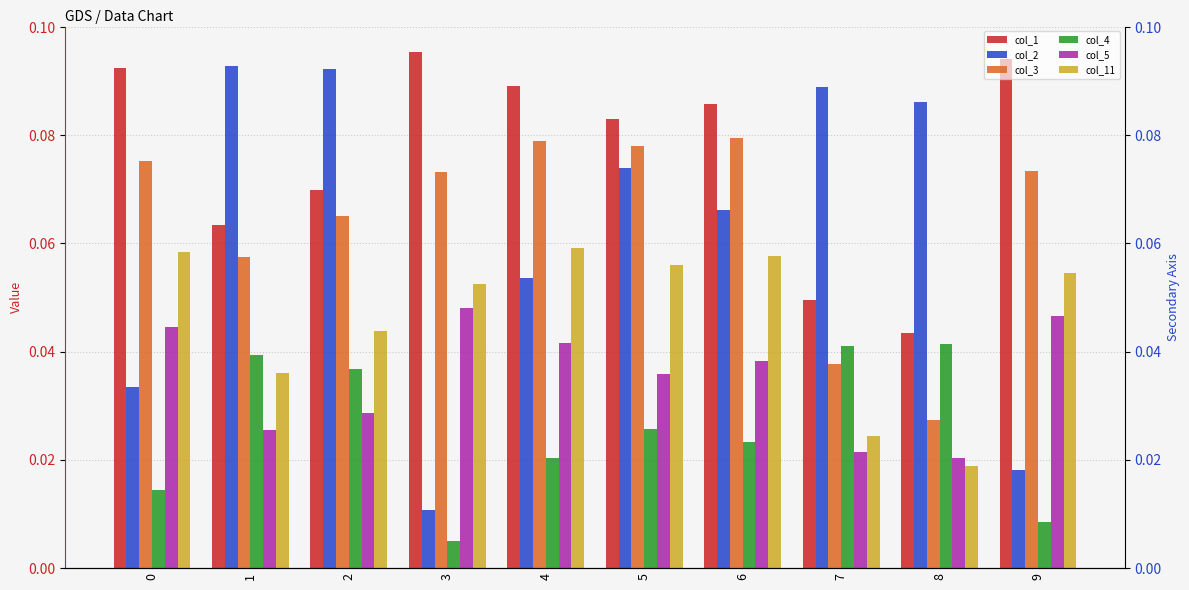

Rank the series at 8 from highest to lowest value.

col_2, col_1, col_4, col_3, col_5, col_11